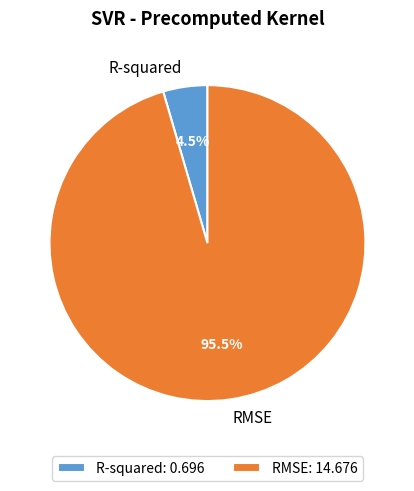

Is there any slice that represents more than half of the pie?

Yes